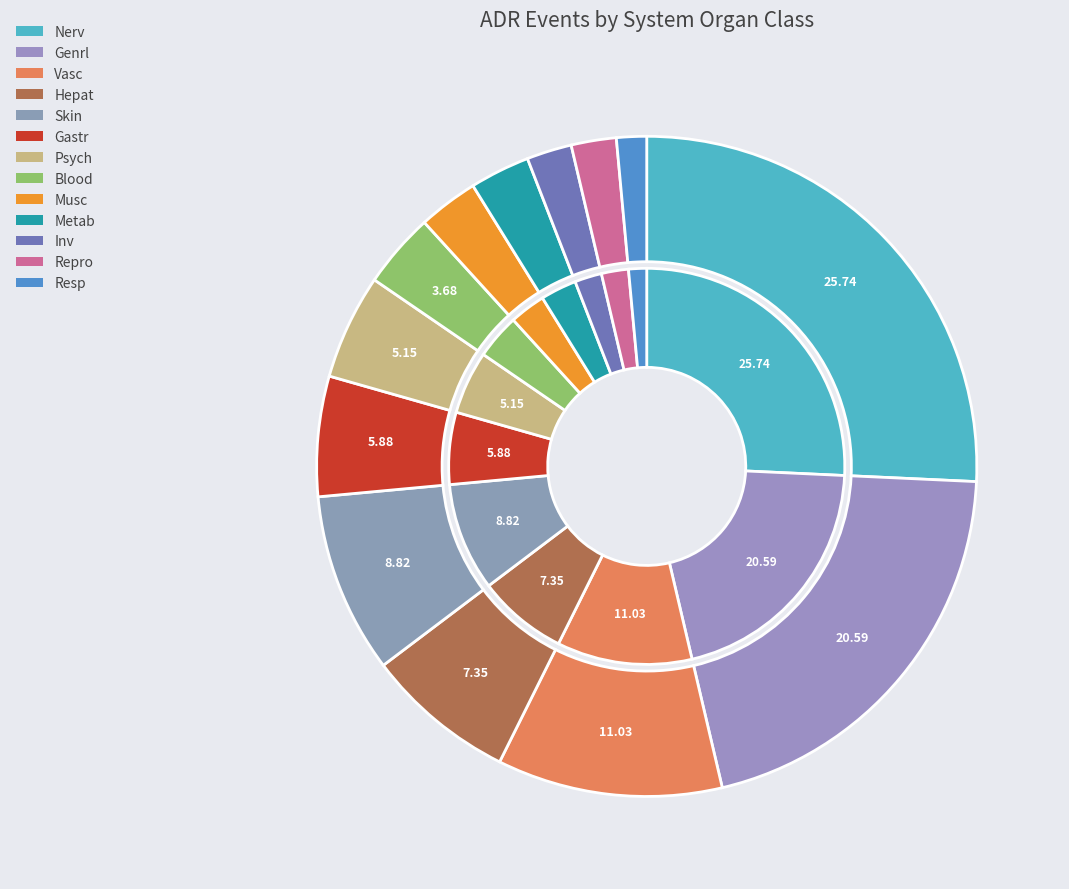

How many segments does this pie chart have?

13